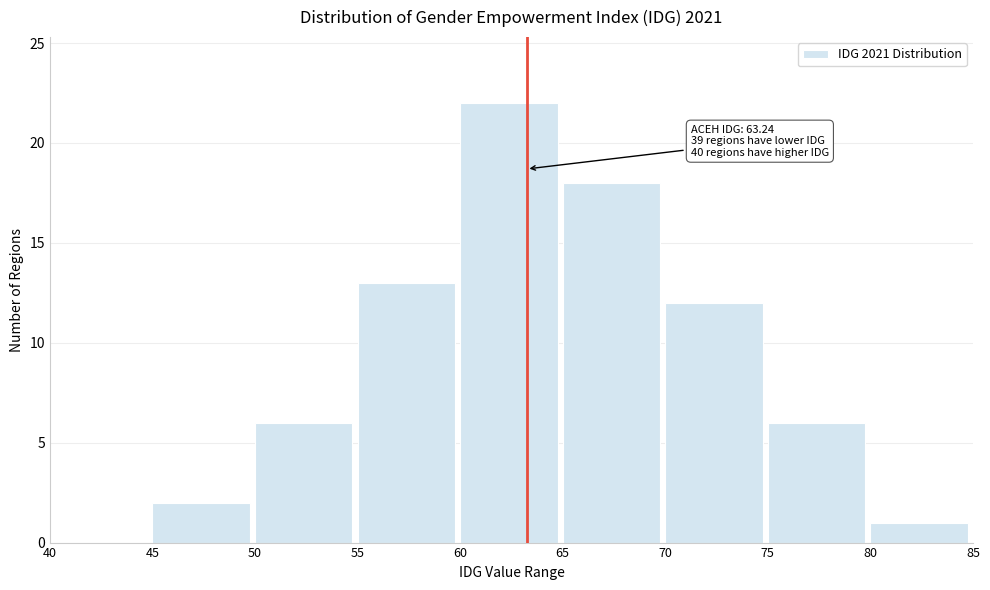

Over which range of the x-axis is the bar tallest?

60 to 65